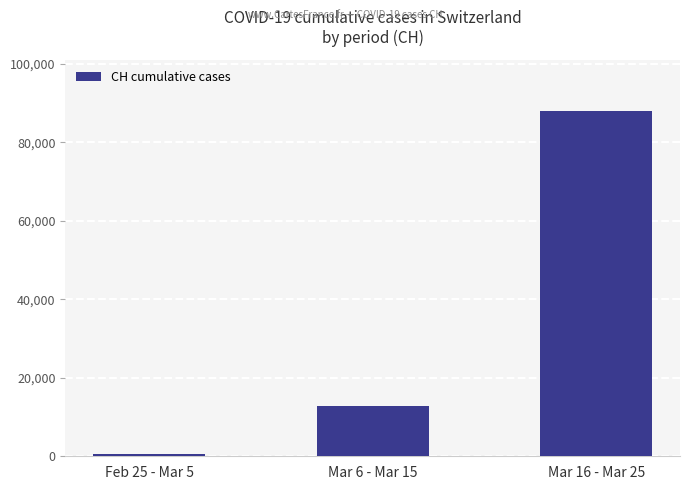

The value at Mar 6 - Mar 15 is 2803. True or false?

False